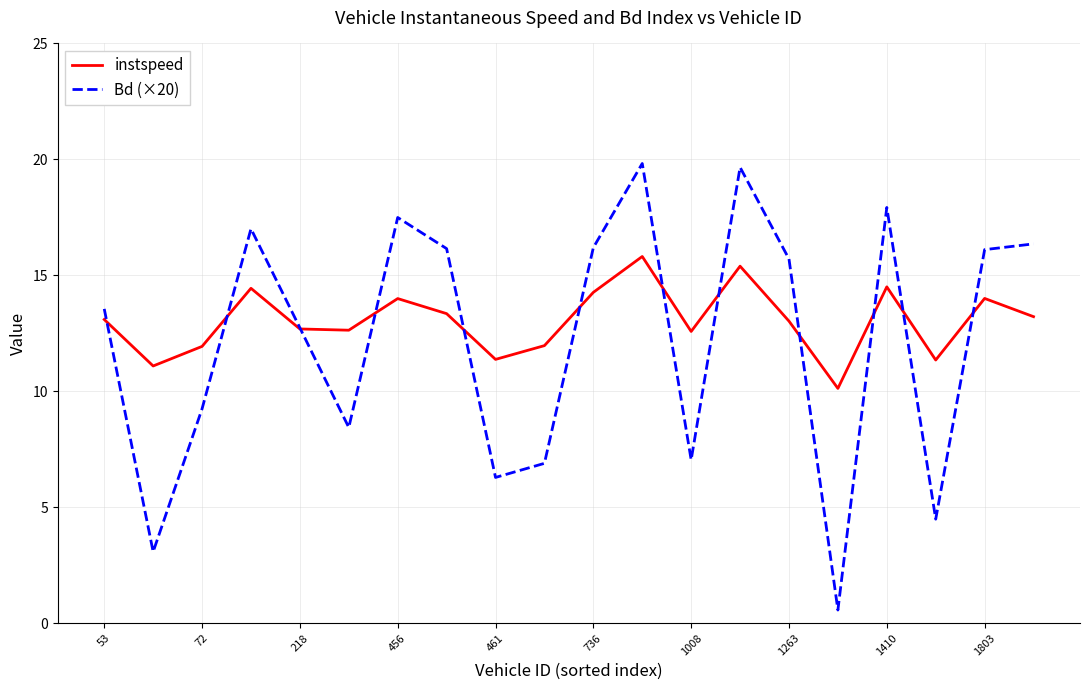

What is the highest value of the Bd (×20) series?

19.8